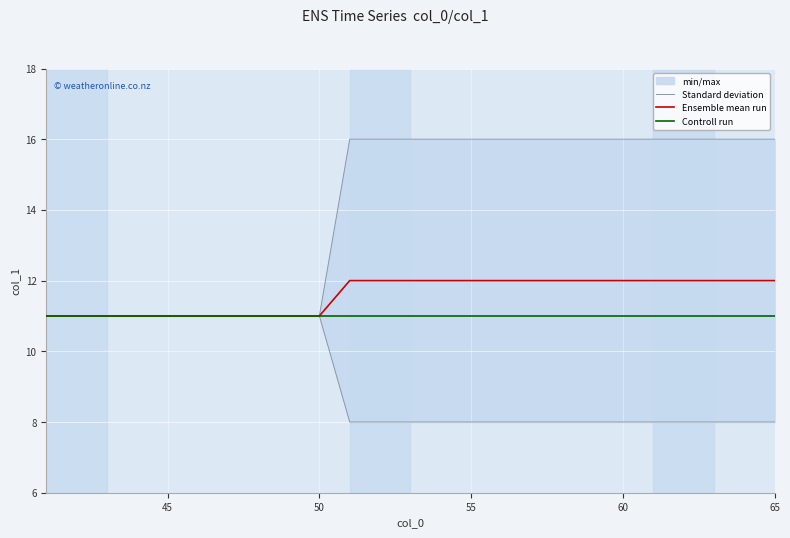

What is the highest value of the Ensemble mean run series?

12